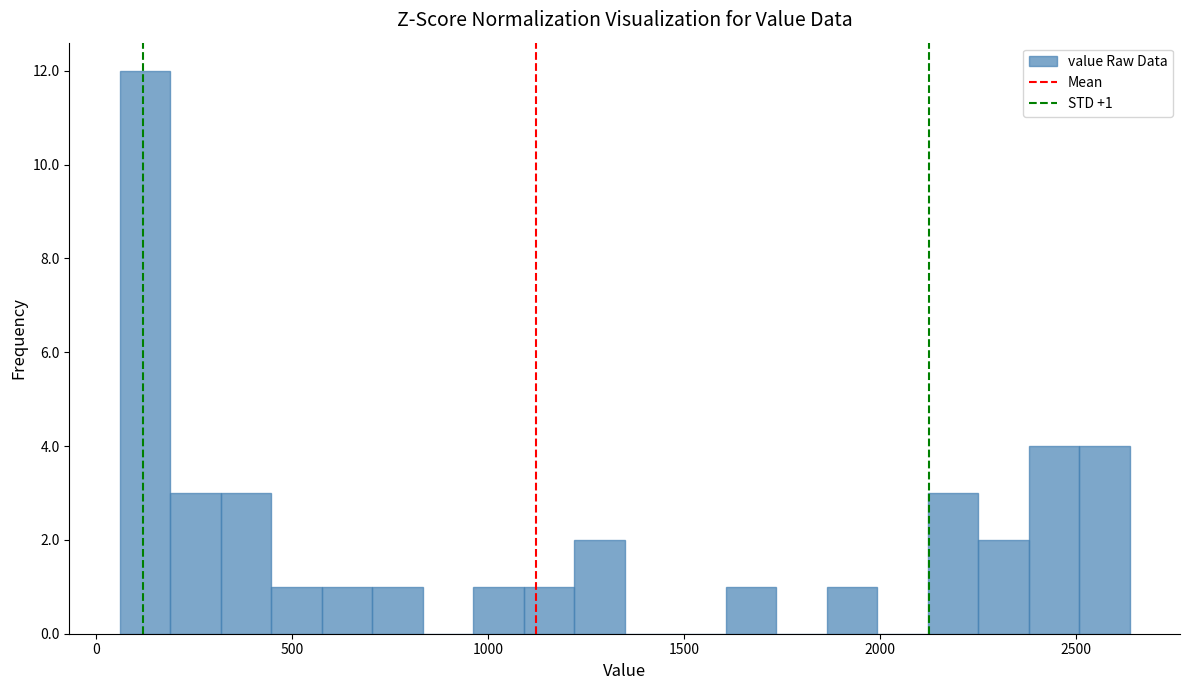

Read against the x-axis, roughly where is the centre of the tallest bar?

150